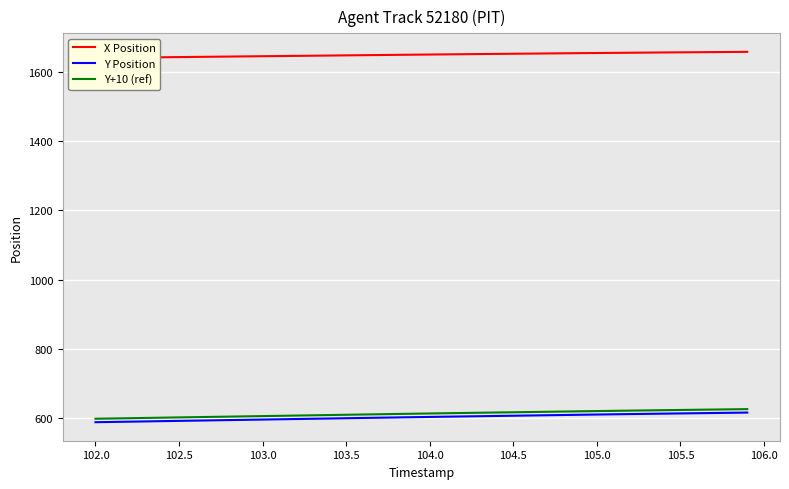

The Y+10 (ref) series shows 1055.6 at 102.0. True or false?

False